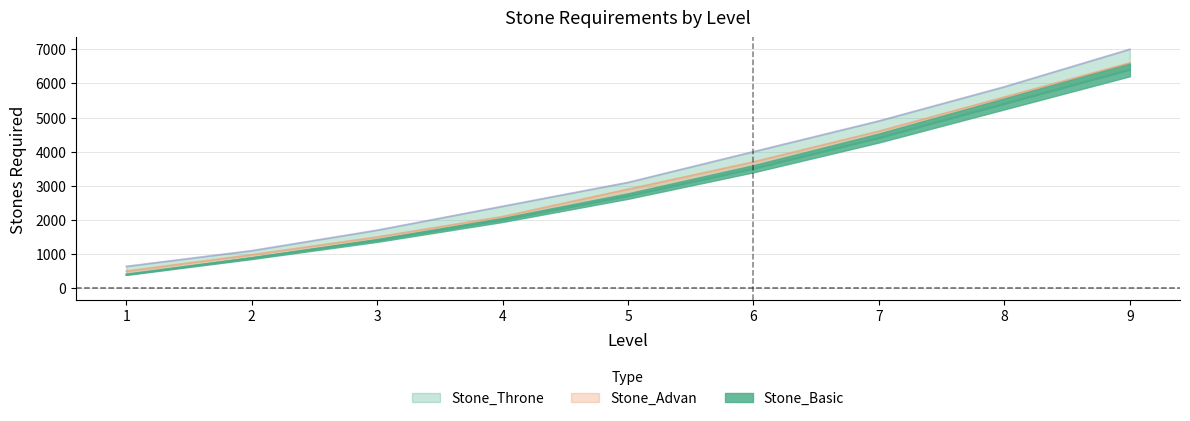

What are all the series names shown in the legend?

Stone_Basic, Stone_Advan, Stone_Throne